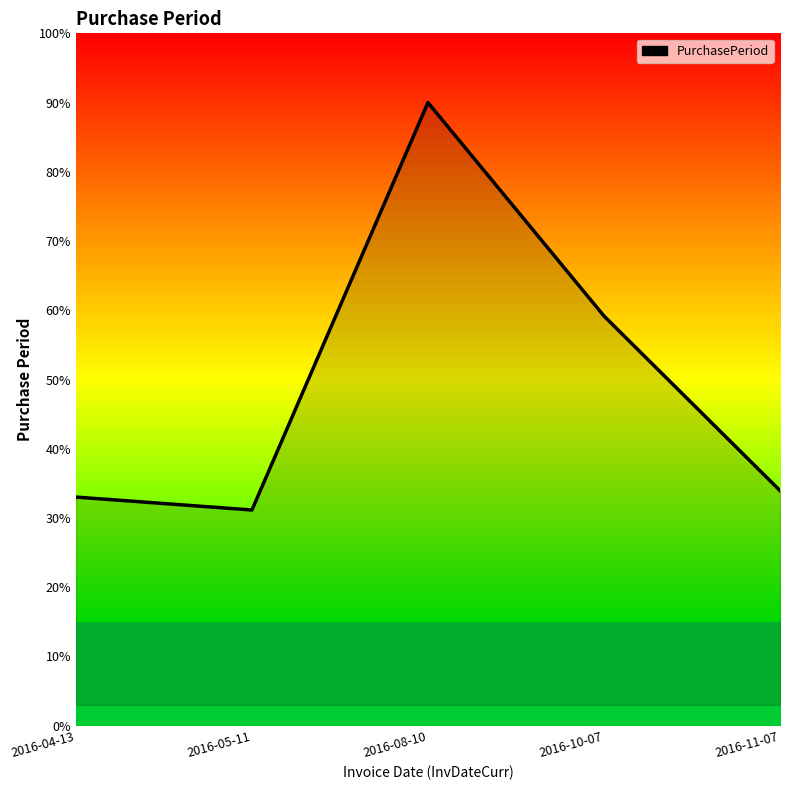

Is it true that the value at 2016-11-07 is 34.0?

True